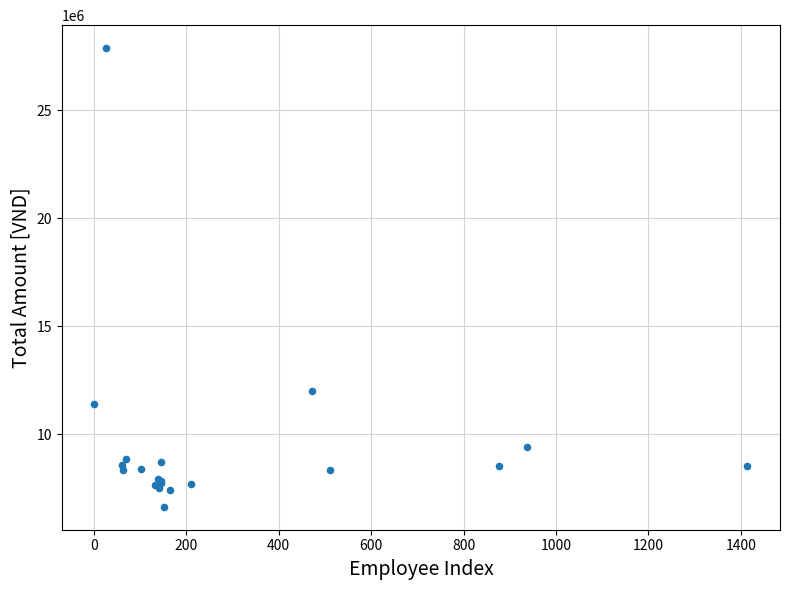

What Y value in the scatter plot is closest to 17260169?

12014711